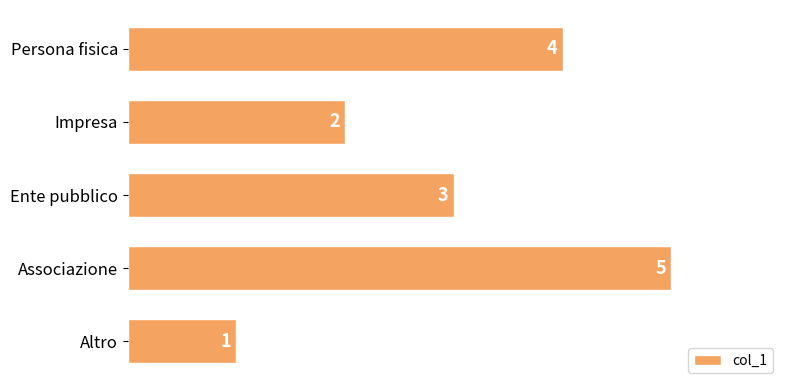

At which label is the value closest to 3?

Ente pubblico